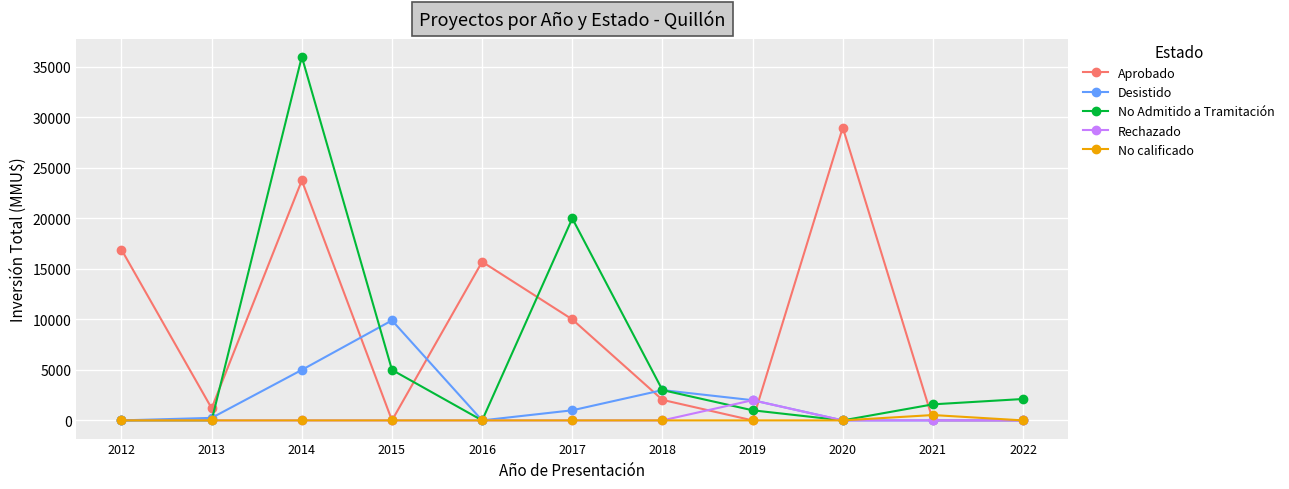

Rank the series by their maximum value, from lowest to highest.

No calificado, Rechazado, Desistido, Aprobado, No Admitido a Tramitación